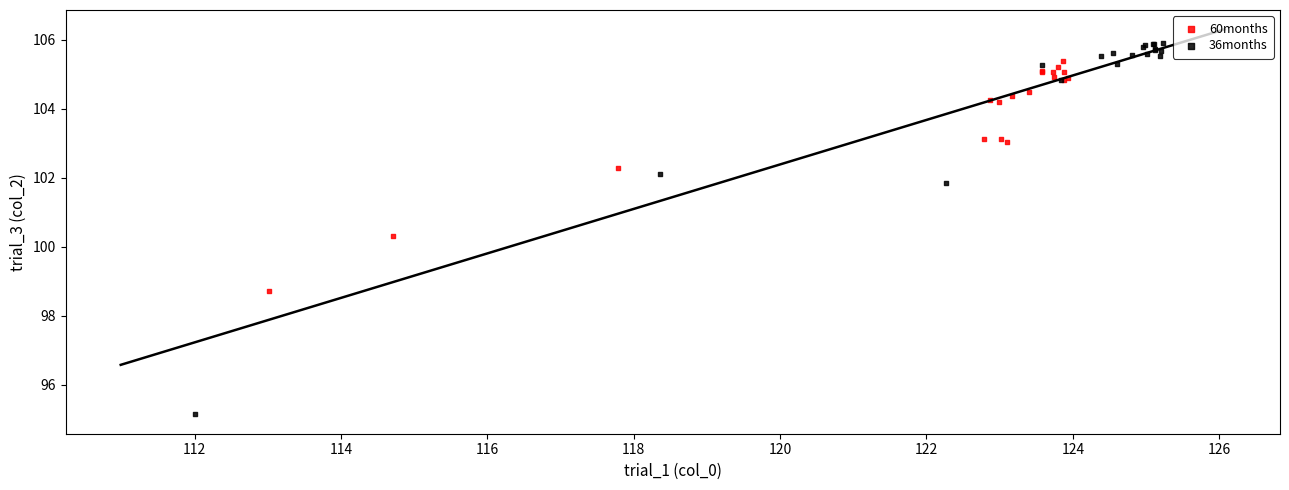

What are all the series names shown in the legend?

60months, 36months